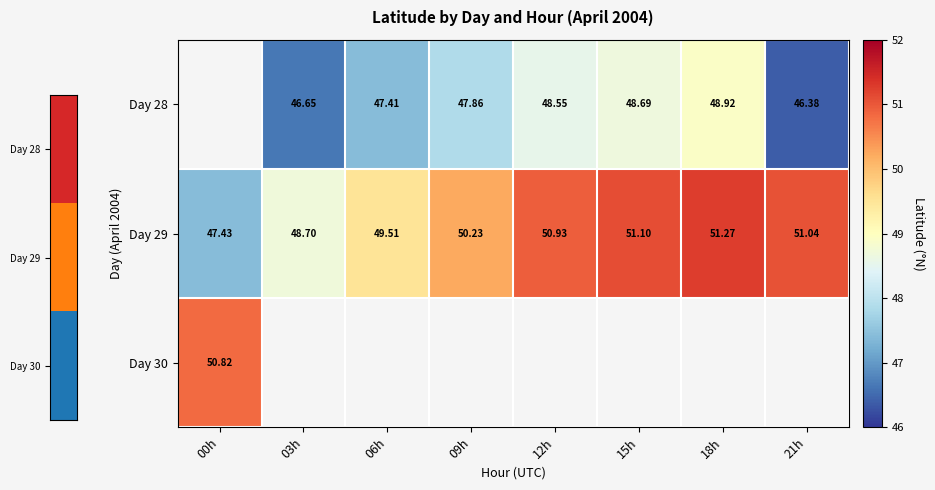

Is the value of Day 29 at 00h greater than the value of Day 28 at 21h?

Yes